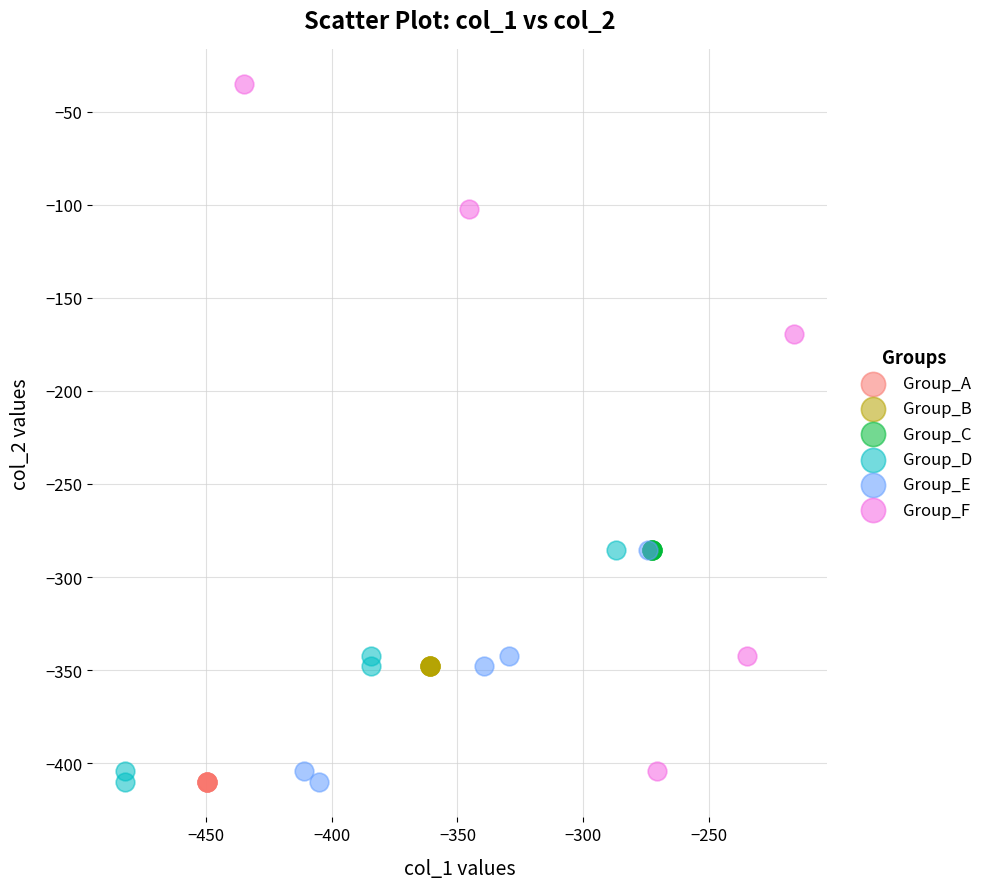

Which series reaches the maximum Y coordinate?

Group_F